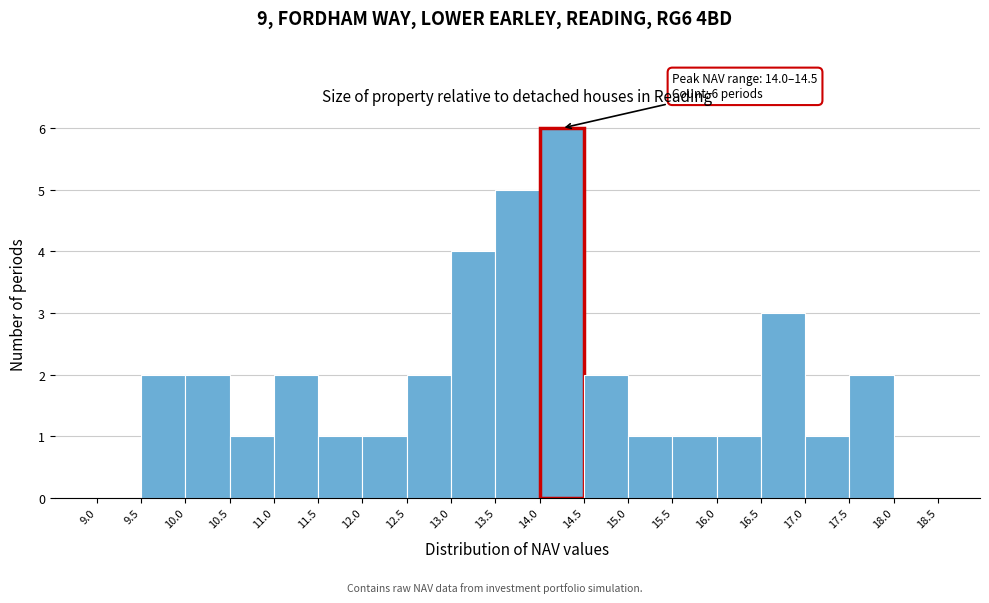

Over which range of the x-axis is the bar tallest?

14.0 to 14.5